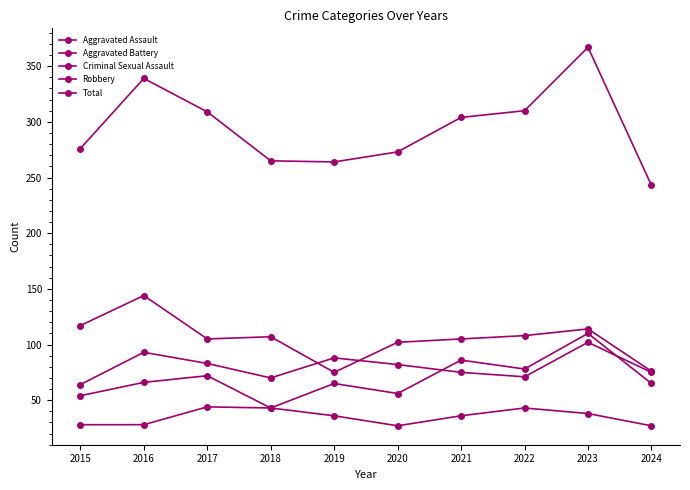

What is the value of the Robbery point at the 7th from the left?

105